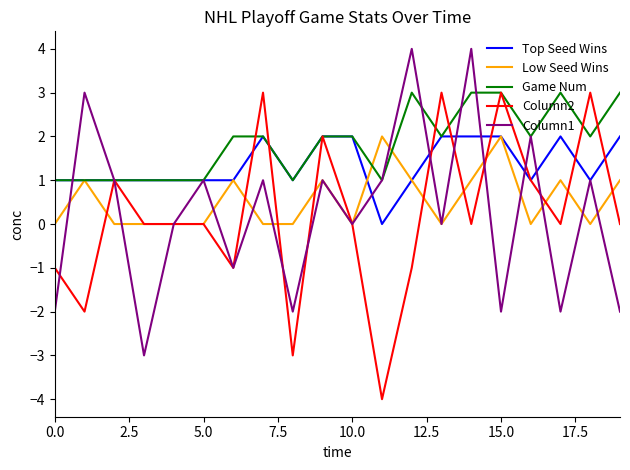

Which series has the largest total across all categories?

Game Num